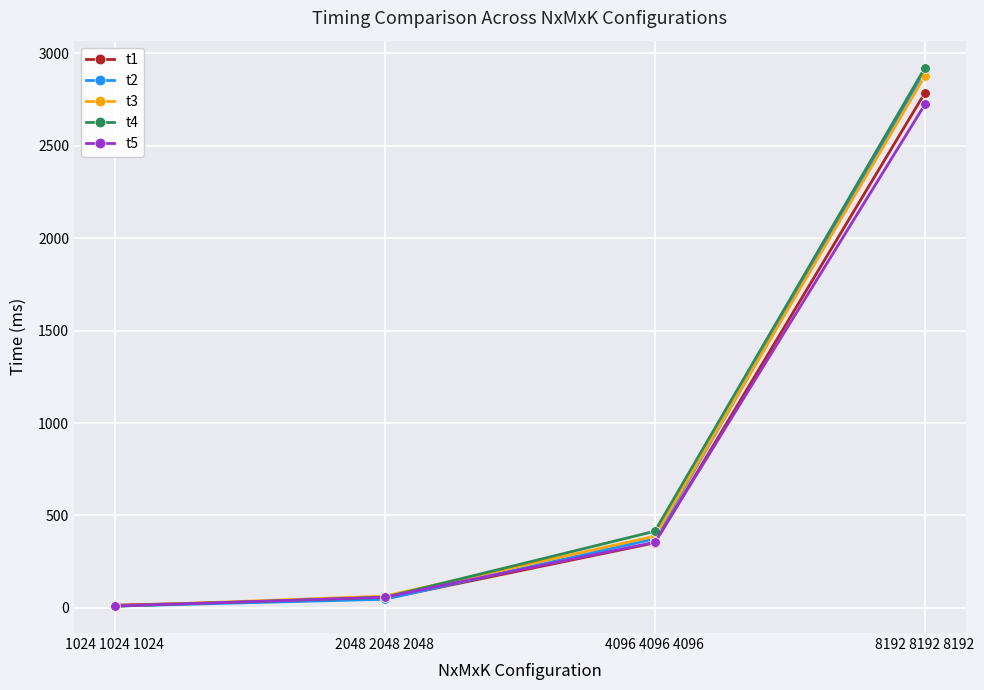

Reading left to right, what are all the values shown in this chart?

t1: 1024 1024 1024=15	2048 2048 2048=50	4096 4096 4096=352	8192 8192 8192=2787
t2: 1024 1024 1024=10	2048 2048 2048=47	4096 4096 4096=374	8192 8192 8192=2908
t3: 1024 1024 1024=10	2048 2048 2048=64	4096 4096 4096=388	8192 8192 8192=2879
t4: 1024 1024 1024=10	2048 2048 2048=57	4096 4096 4096=415	8192 8192 8192=2922
t5: 1024 1024 1024=10	2048 2048 2048=58	4096 4096 4096=355	8192 8192 8192=2724